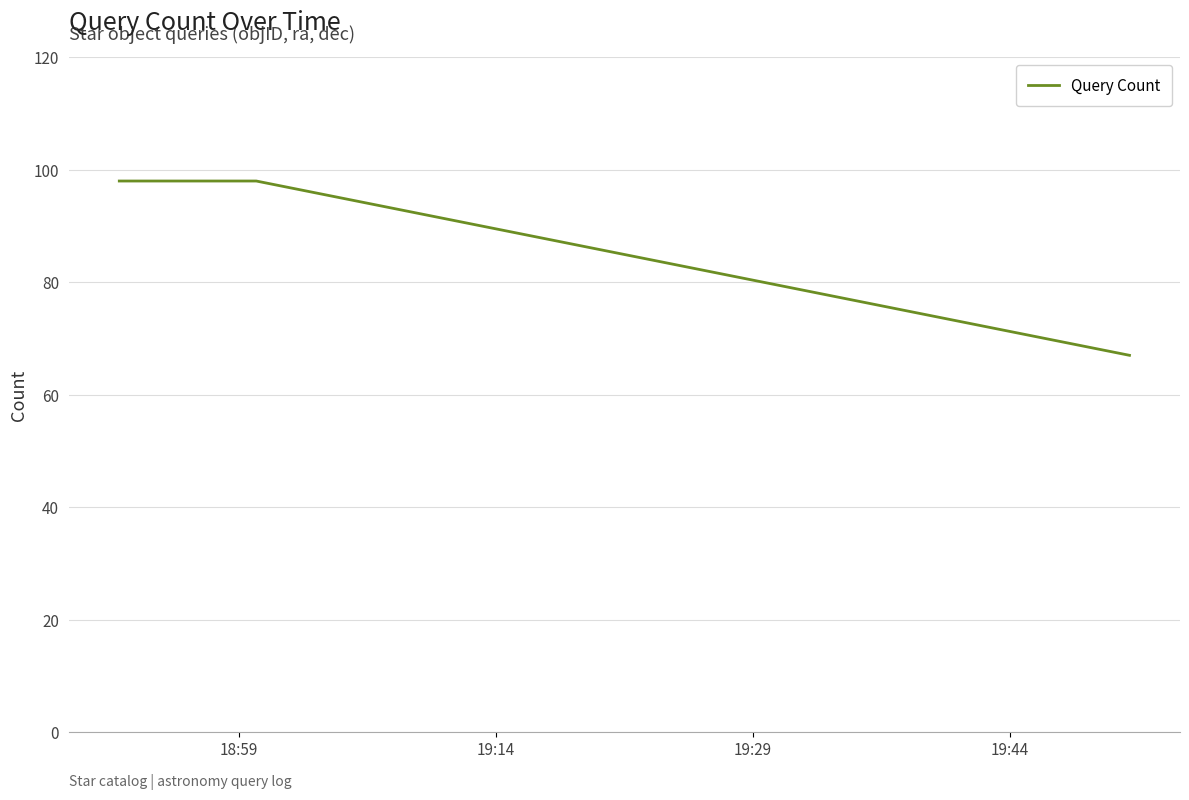

What is the difference between the second highest and minimum values?

31